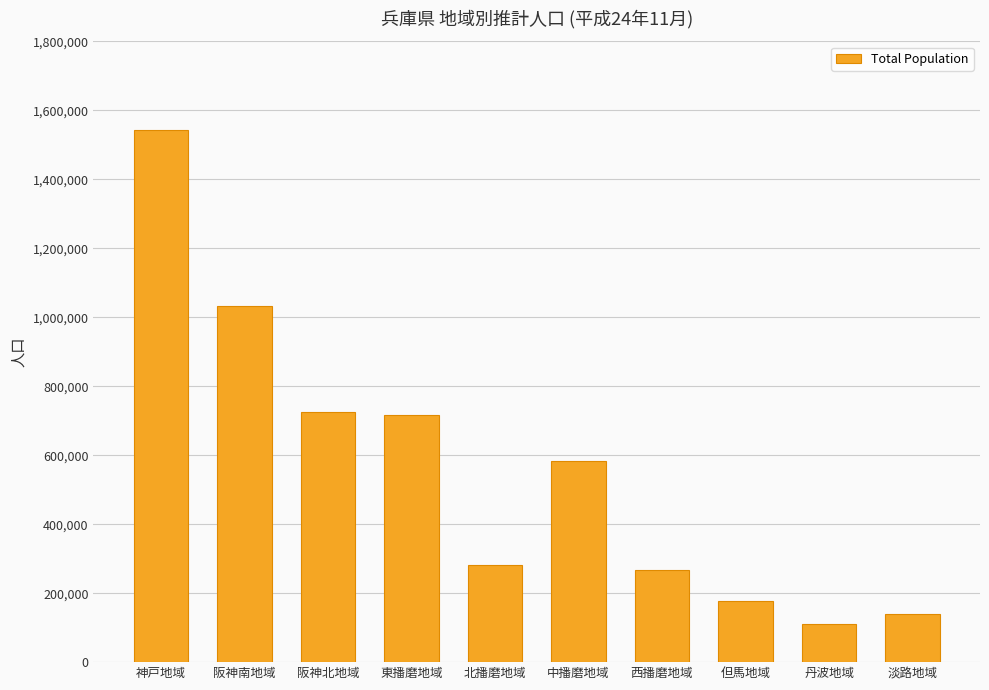

What is the value of the 5th bar from the left?

280462